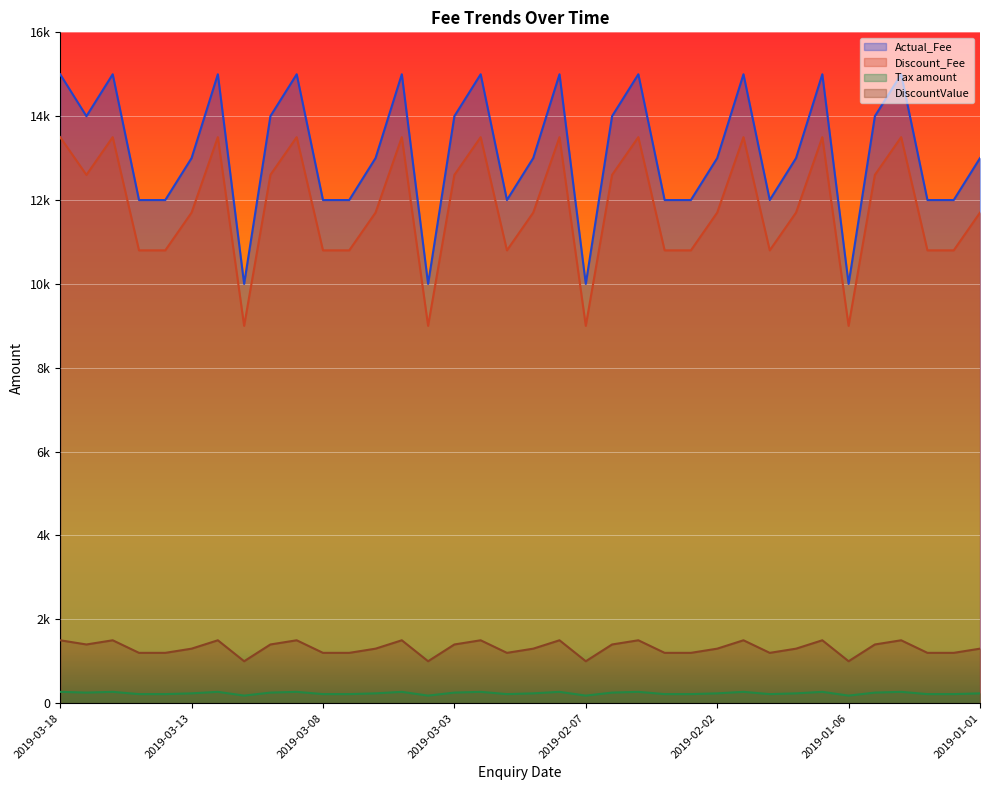

True or false: Actual_Fee and Tax amount intersect in this chart.

False